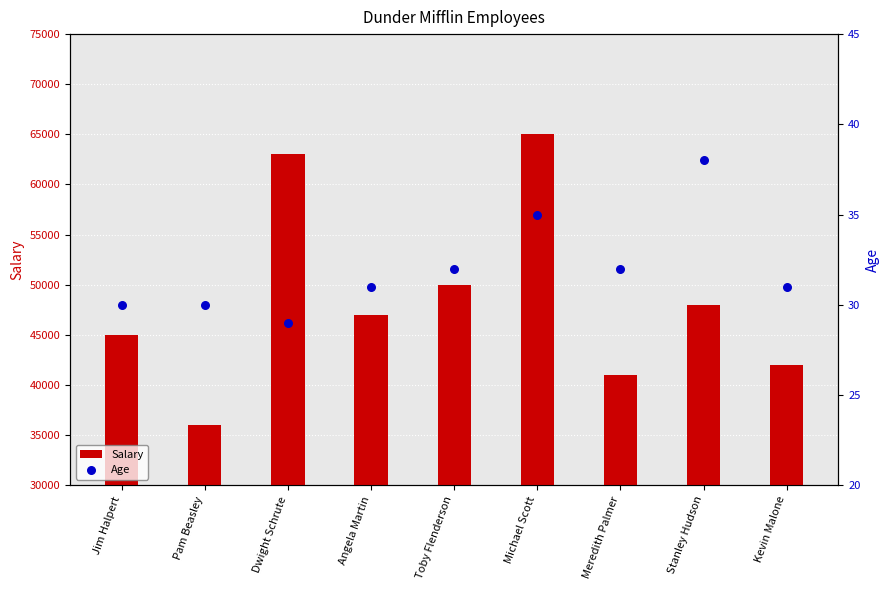

At how many categories does at least one series exceed 30748?

9